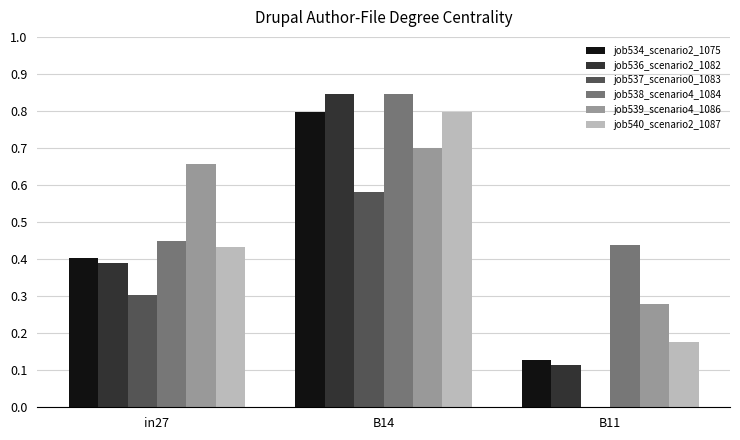

What is the total value across all series at in27?

2.6